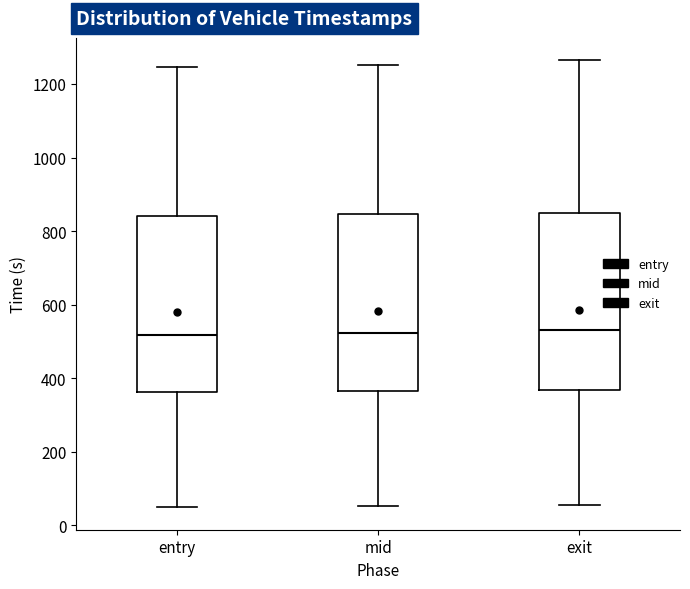

Reading left to right, transcribe this box plot: for each box, give where its median line is, the range the box spans, and where its two whiskers end, as read against the y-axis. The values are not printed on the chart, so give them approximately, as read against the axis.

entry: median 520, box 360 to 840, whiskers 40 to 1240
mid: median 520, box 360 to 840, whiskers 60 to 1260
exit: median 540, box 360 to 840, whiskers 60 to 1260